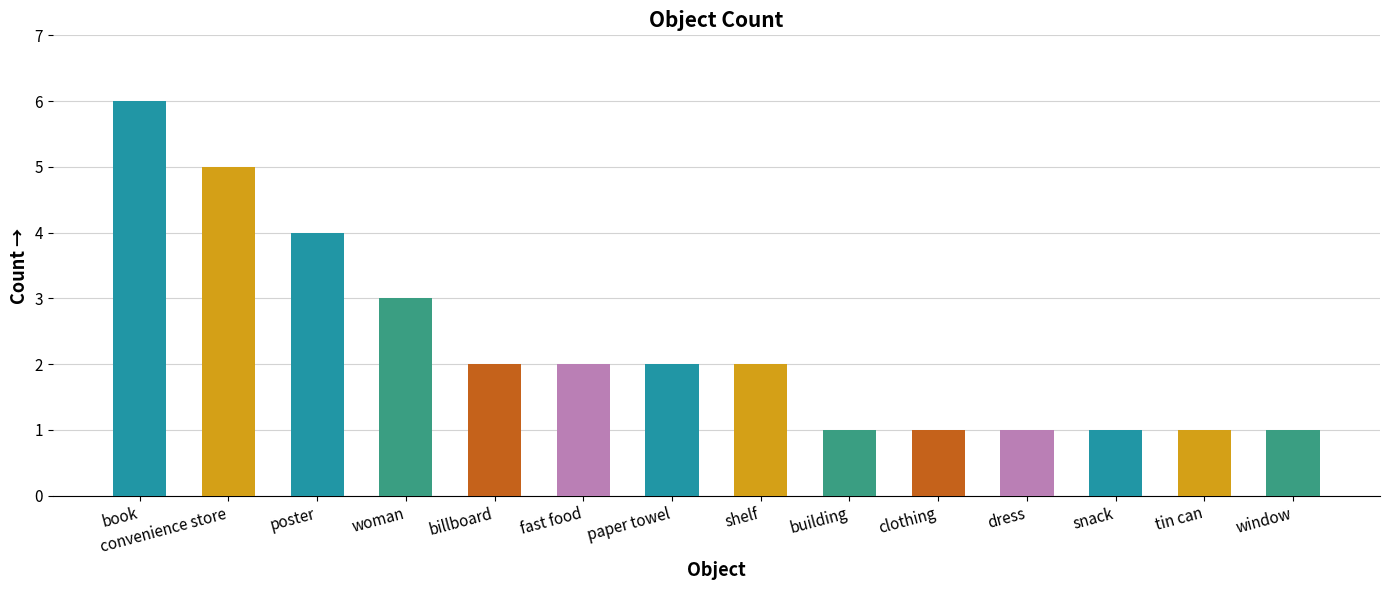

What is the label of the 10th bar from the right?

billboard